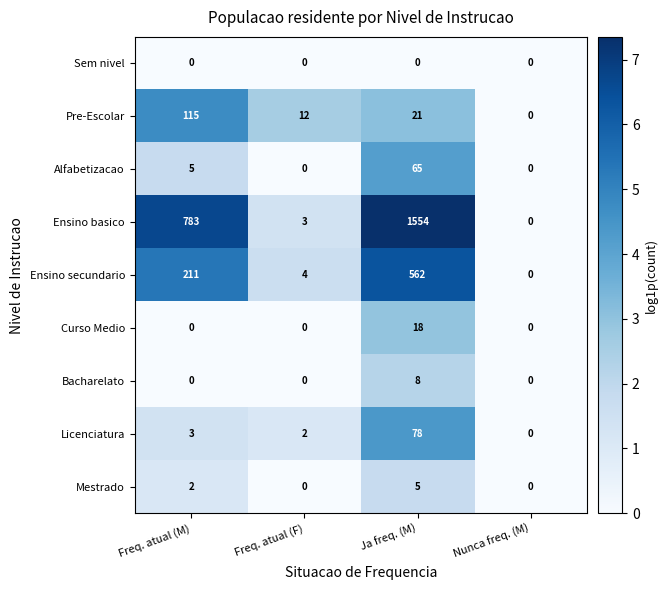

At which label is Pre-Escolar closest to 57?

Ja freq. (M)